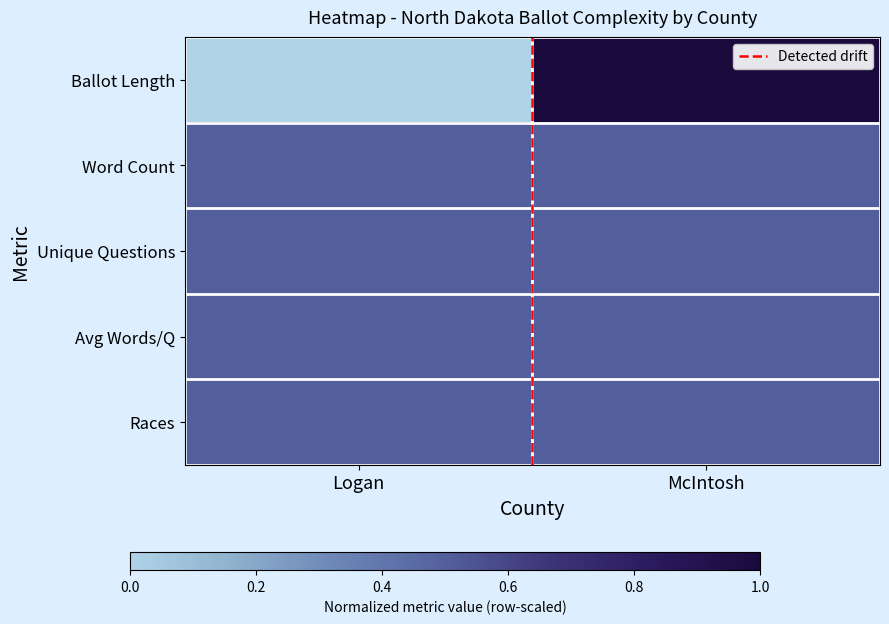

Which category has the highest value across all series?

McIntosh